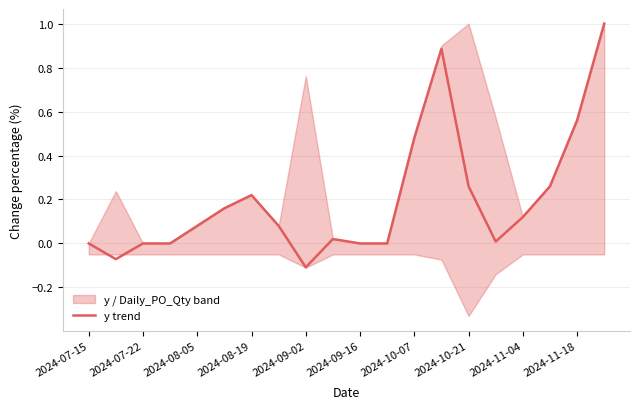

What is the difference between the maximum and second lowest values?

1.1